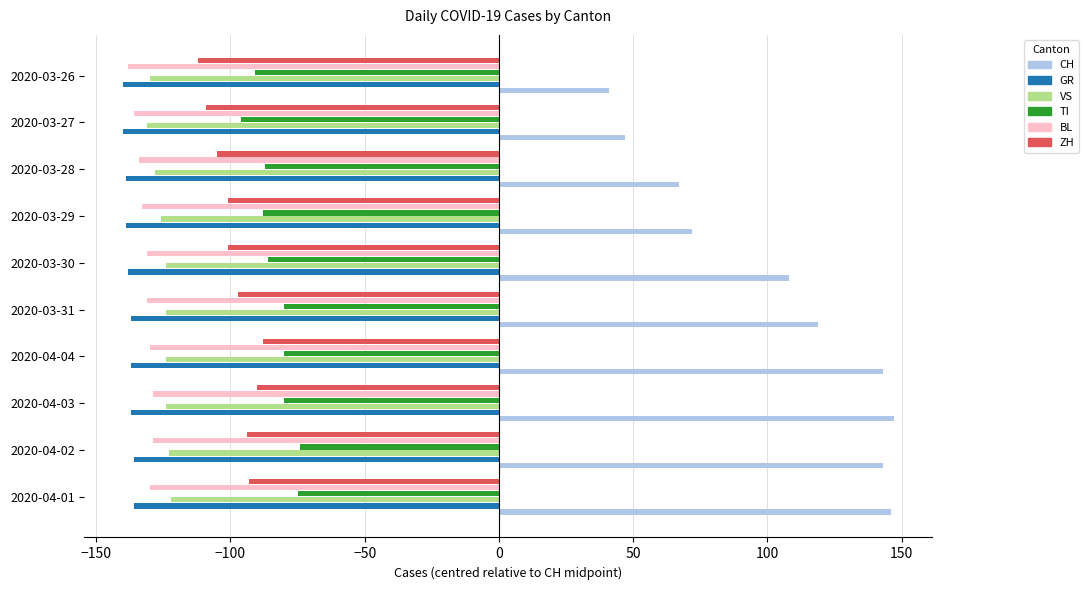

Count the BL values in the range -134 to -130.

6